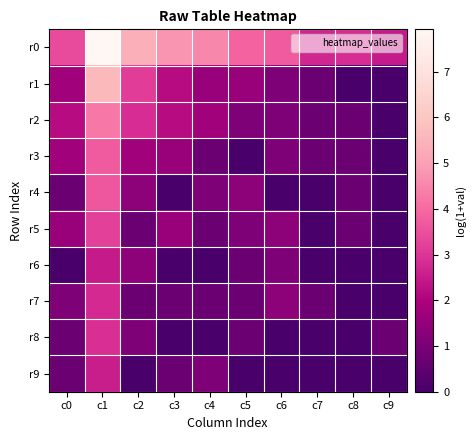

Which series has the largest total across all categories?

r0